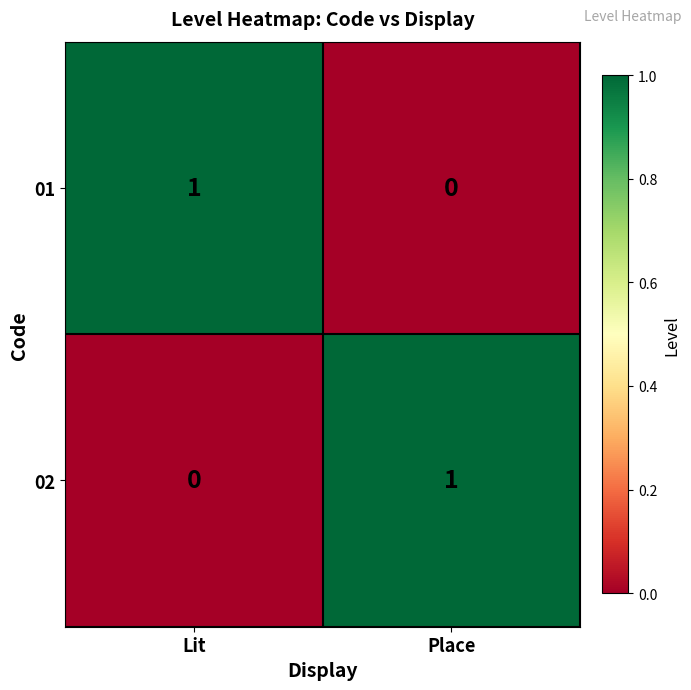

True or false: 02 has a value of 0 at Place.

False